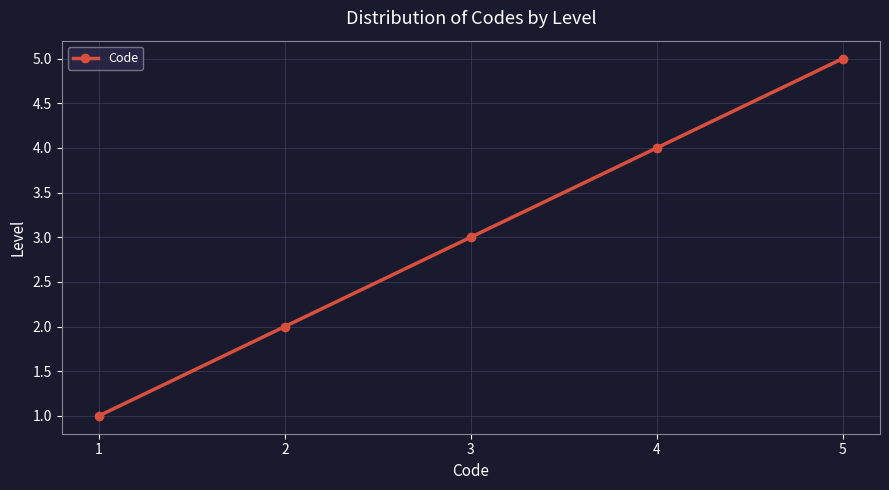

Where is the data nearest to the value 3?

3